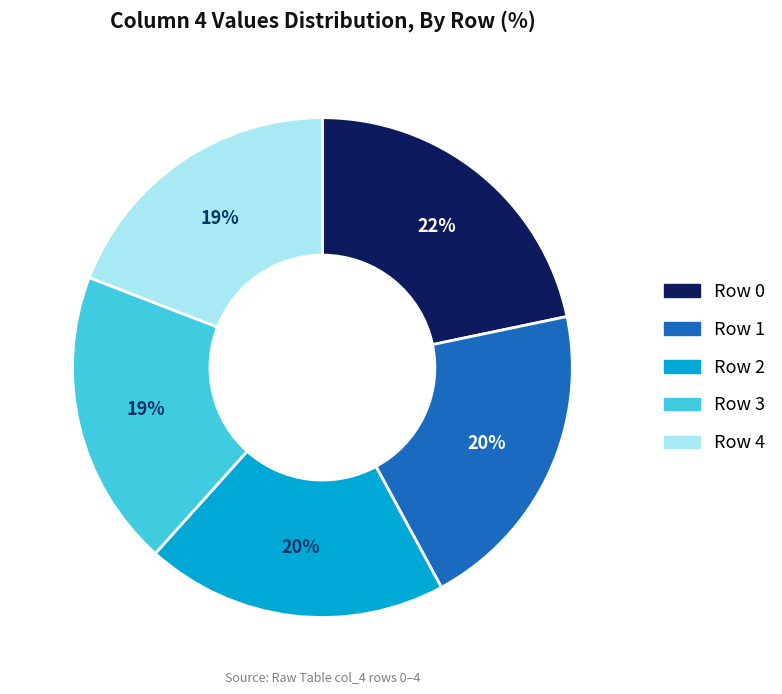

To the nearest percent, what is the difference between the Row 4 and Row 1 slice percentages?

1%